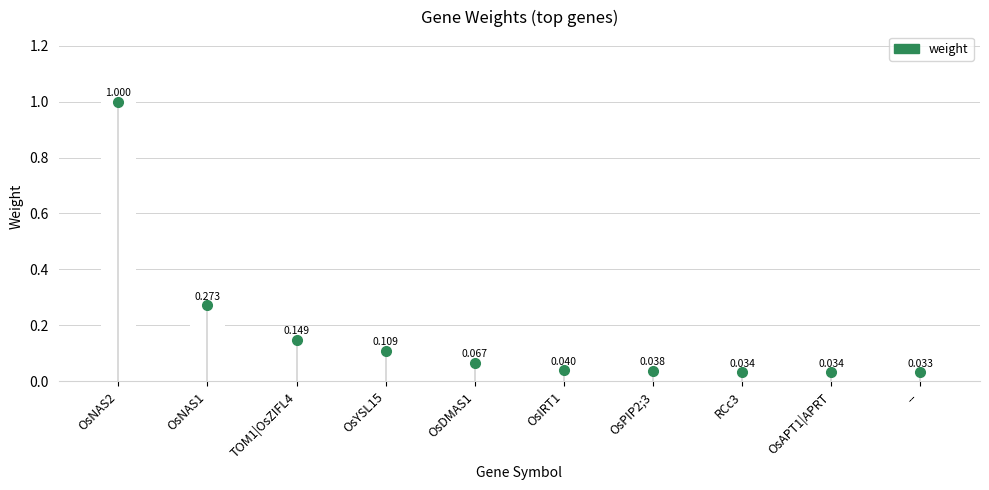

Are the bars horizontal?

No